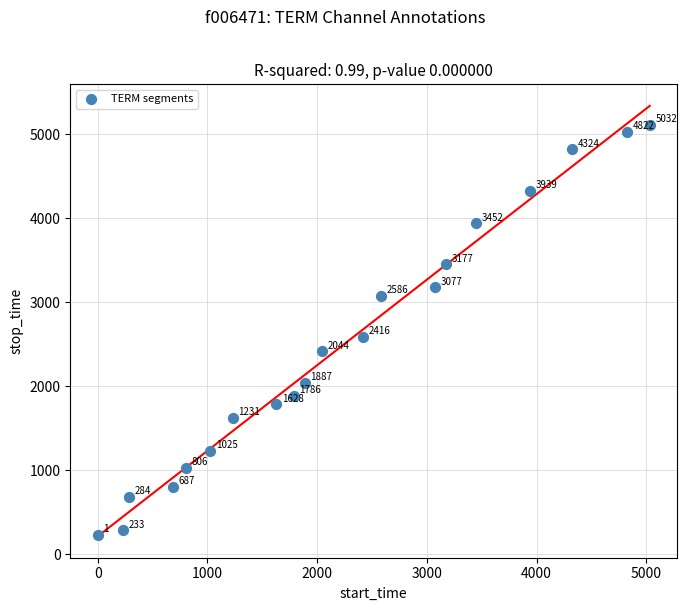

What is the range of Y values (max minus min)?

4878